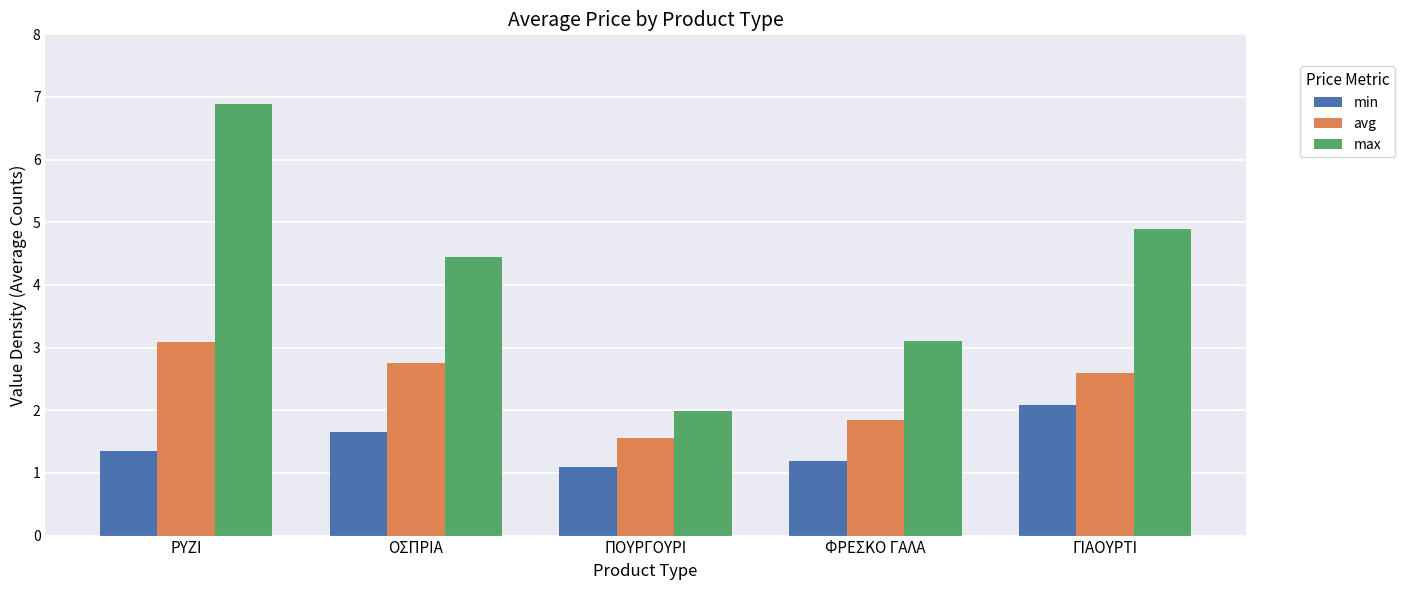

How many bars are there in each group?

3